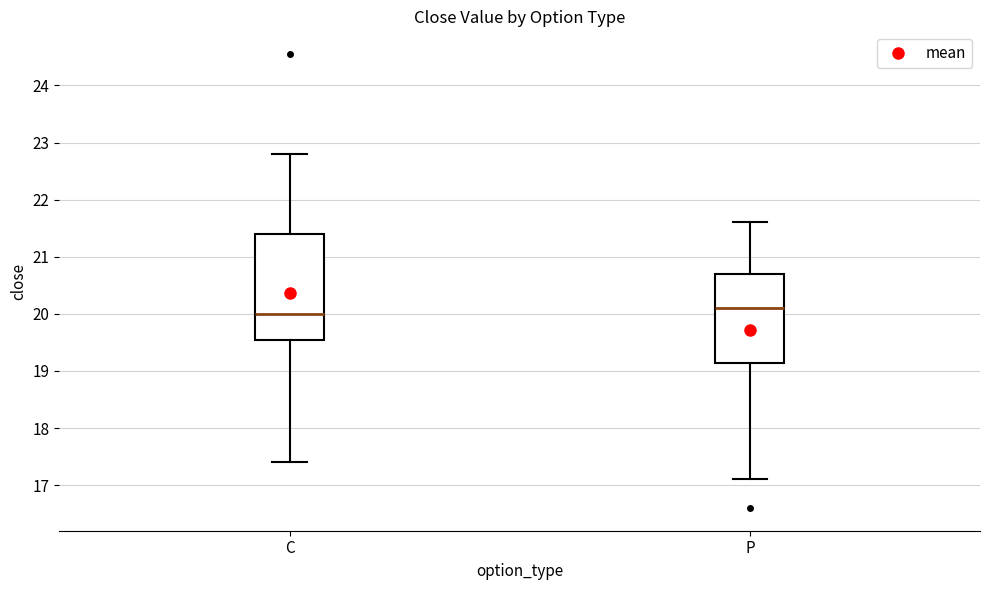

Where does the median line of the box for C sit on the y-axis? The values are not printed on the chart, so give them approximately, as read against the axis.

20.0